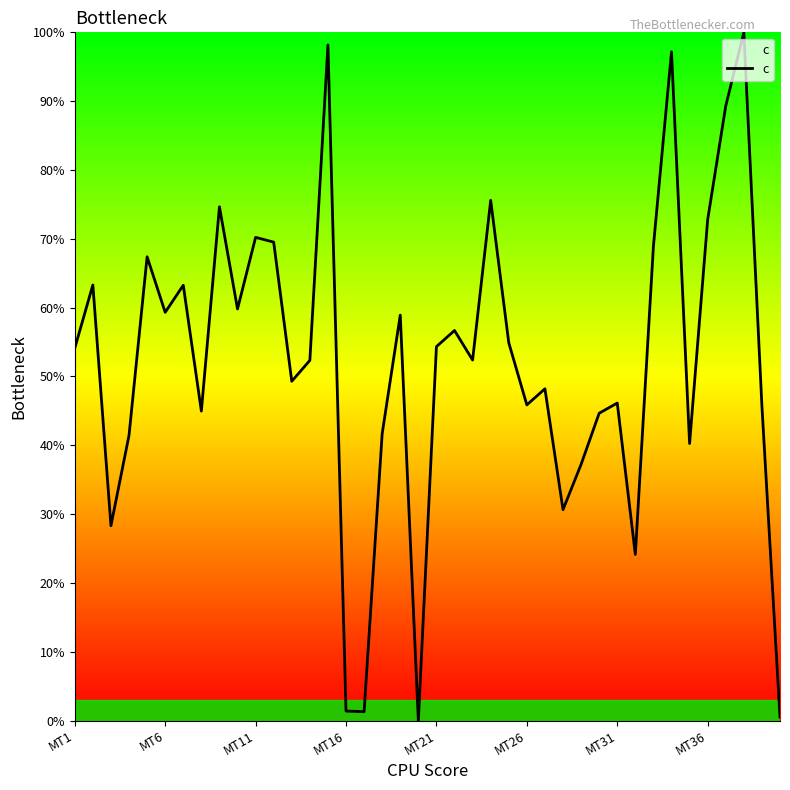

What is the greatest value displayed?

100.0